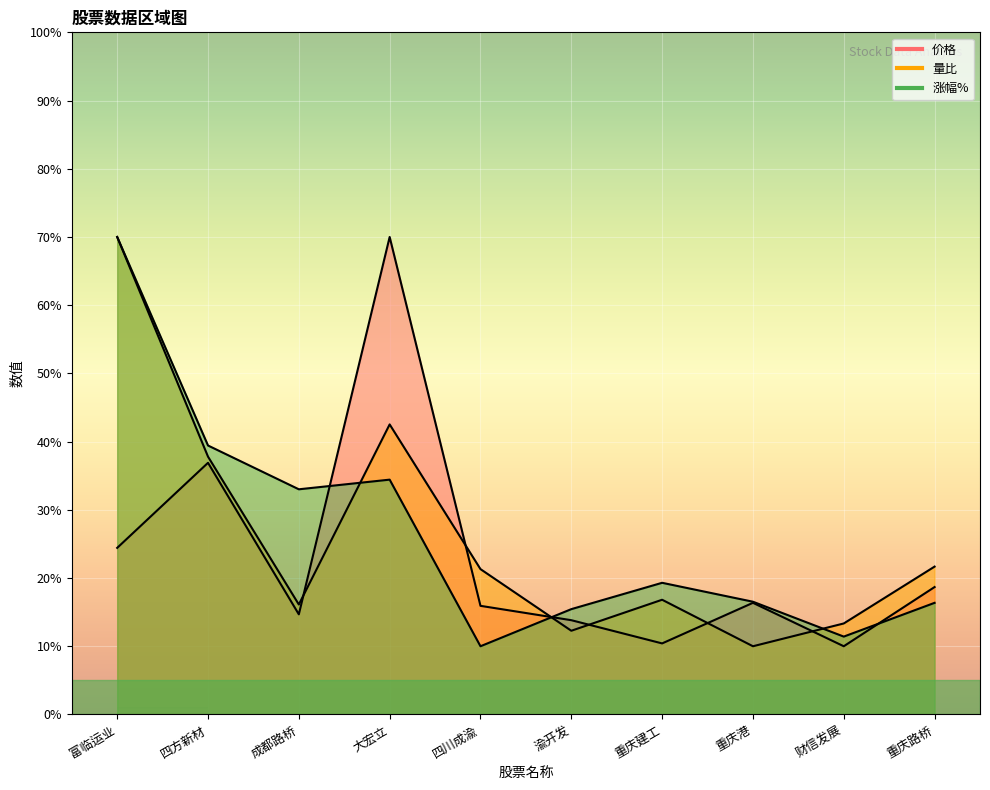

The 价格 series shows 16.4 at 重庆港. True or false?

True